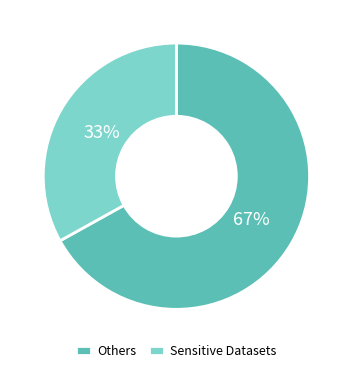

Rank the categories by value from lowest to highest.

Sensitive Datasets, Others